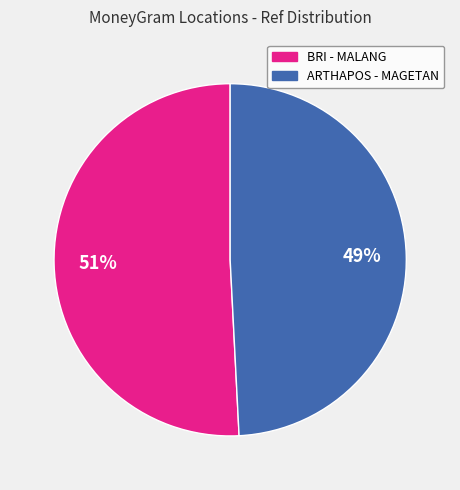

Is there a majority slice in this chart?

Yes